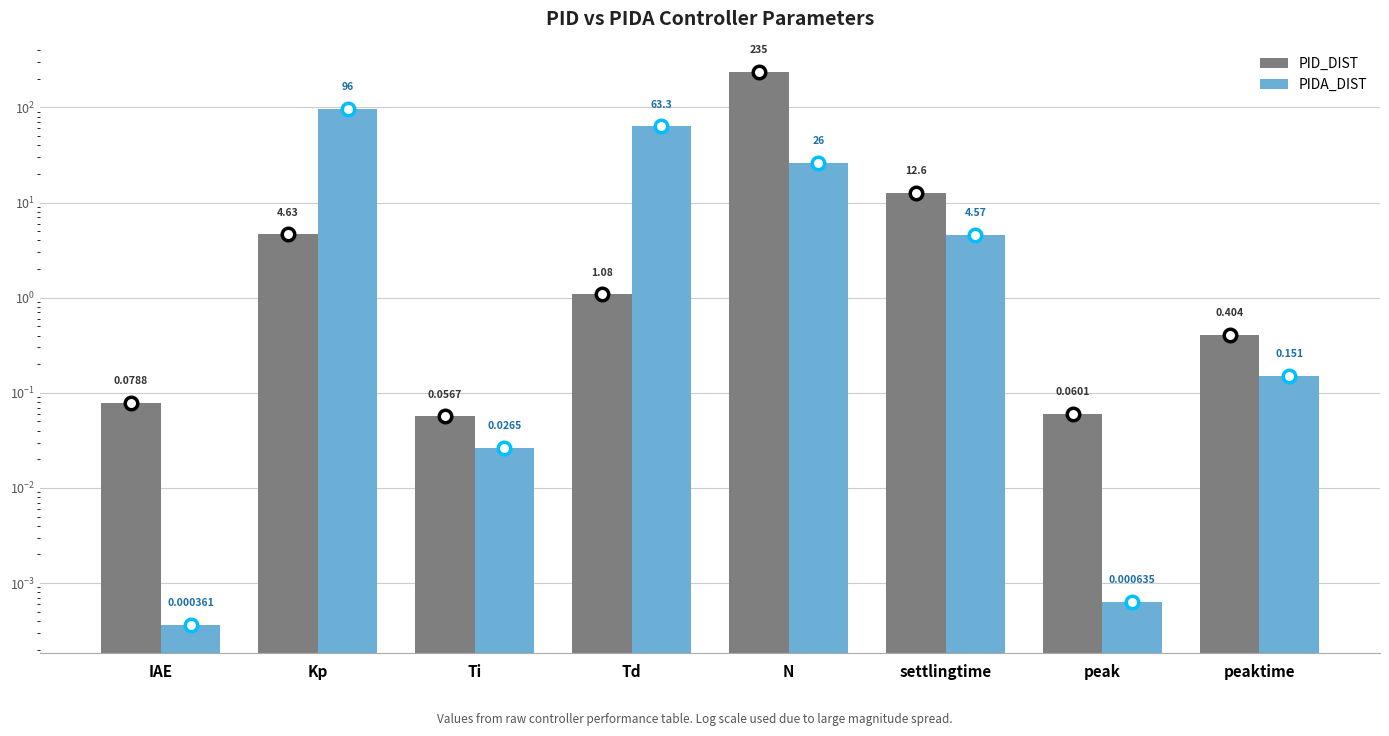

What is the difference between the maximum and minimum values in the PIDA_DIST series?

96.0